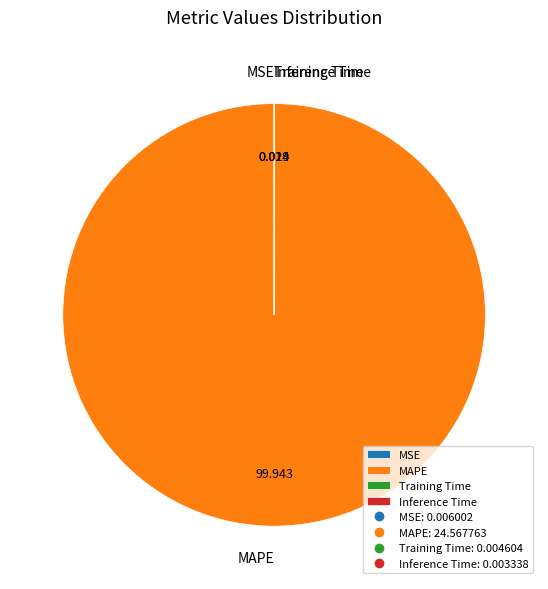

Which slice is the largest?

MAPE